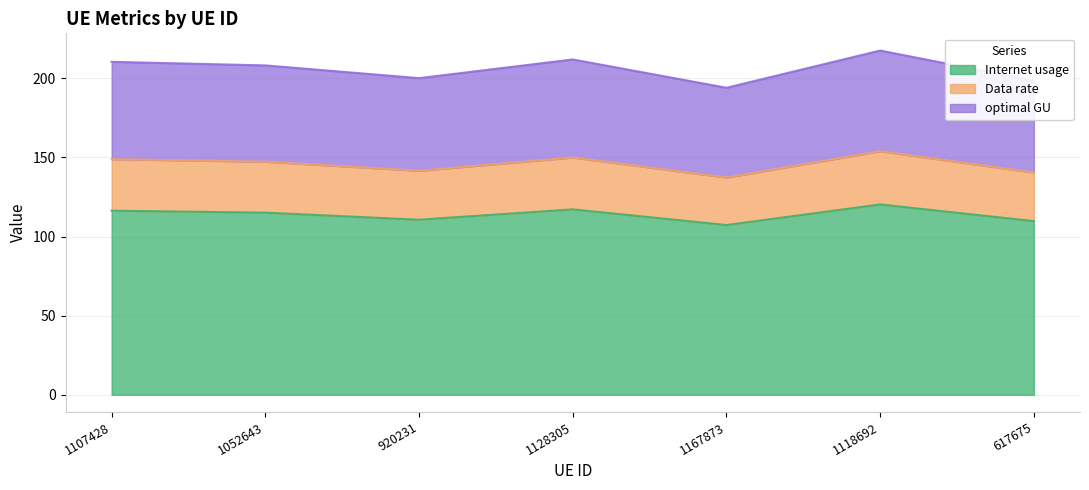

What are all the series names shown in the legend?

Internet usage, Data rate, optimal GU